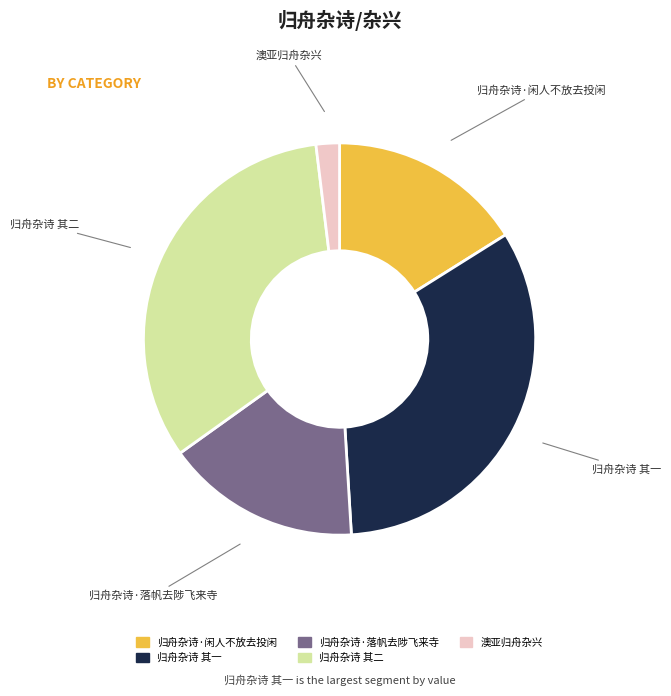

Is there any slice that represents more than half of the pie?

No